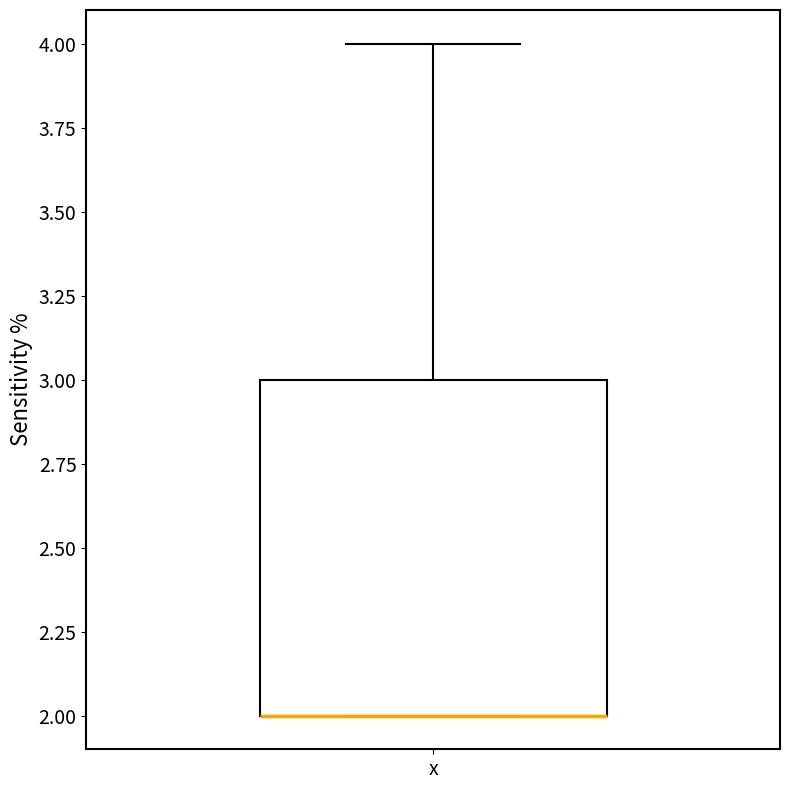

Read this box plot against the y-axis: the position of the median line, the range covered by the box, and the ends of both whiskers. The values are not printed on the chart, so give them approximately, as read against the axis.

median 2 (drawn on the box's lower edge), box 2 to 3, whiskers 2 to 4